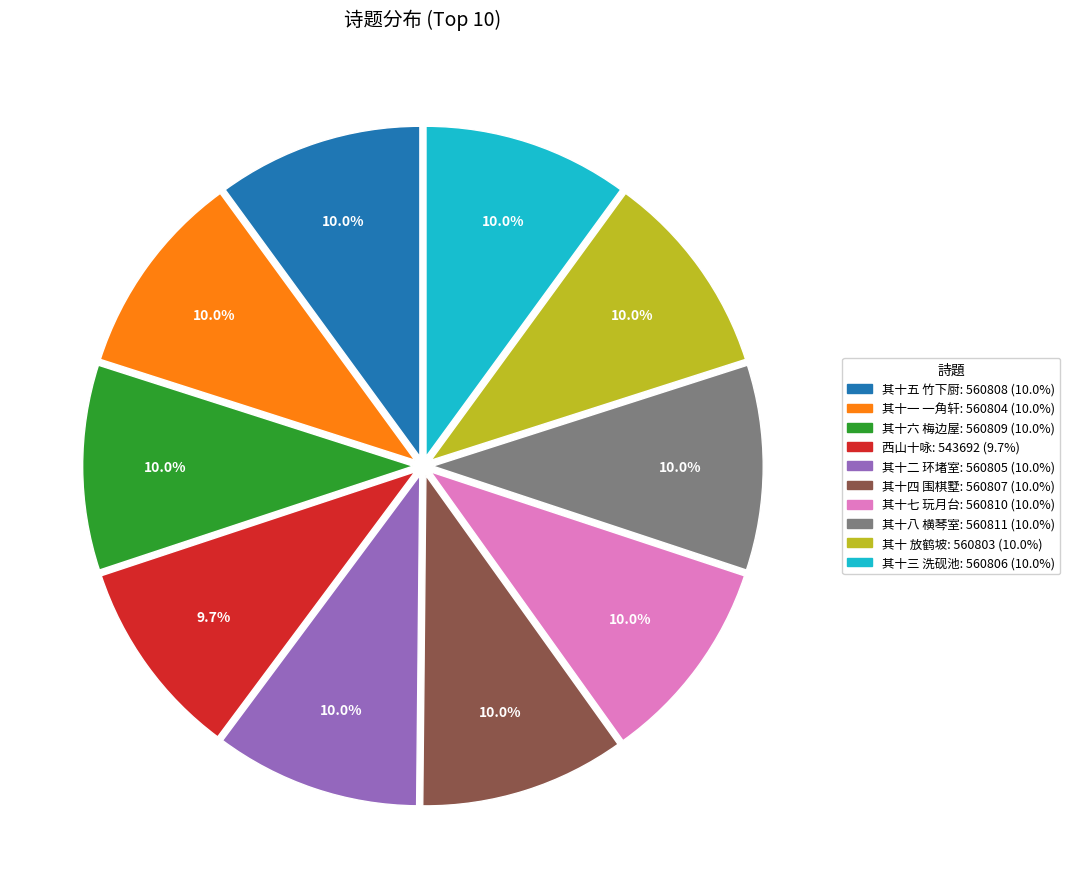

Is there any slice that represents more than half of the pie?

No